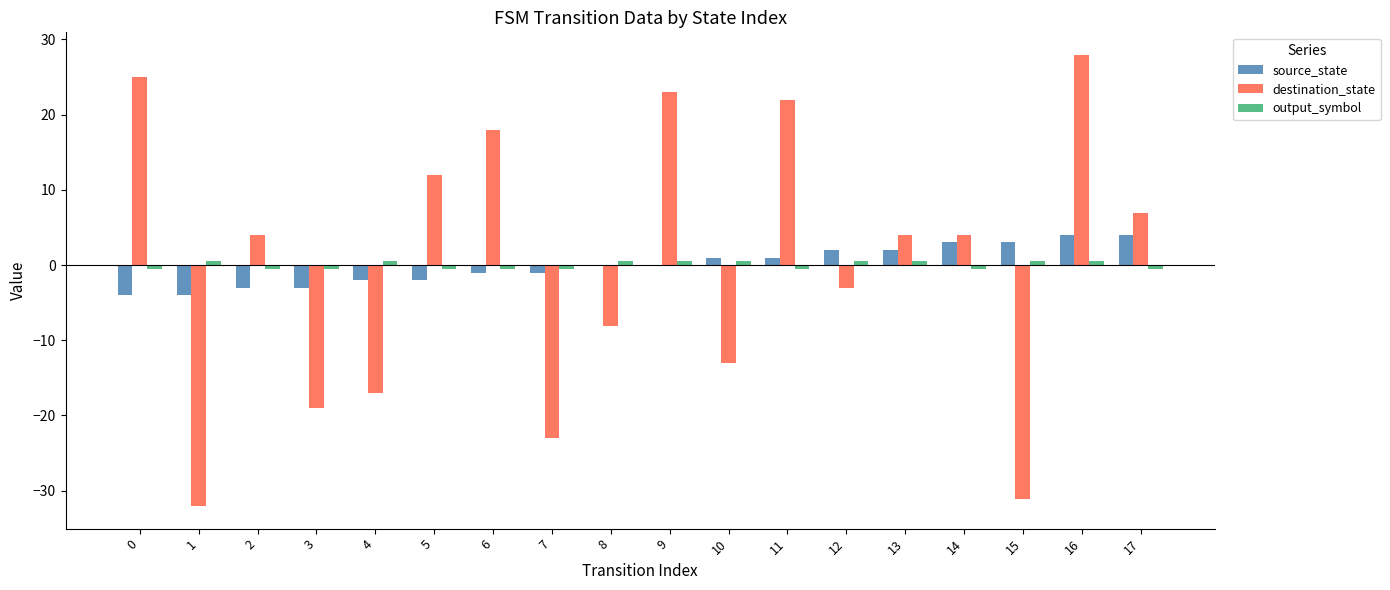

What are all the series names shown in the legend?

source_state, destination_state, output_symbol